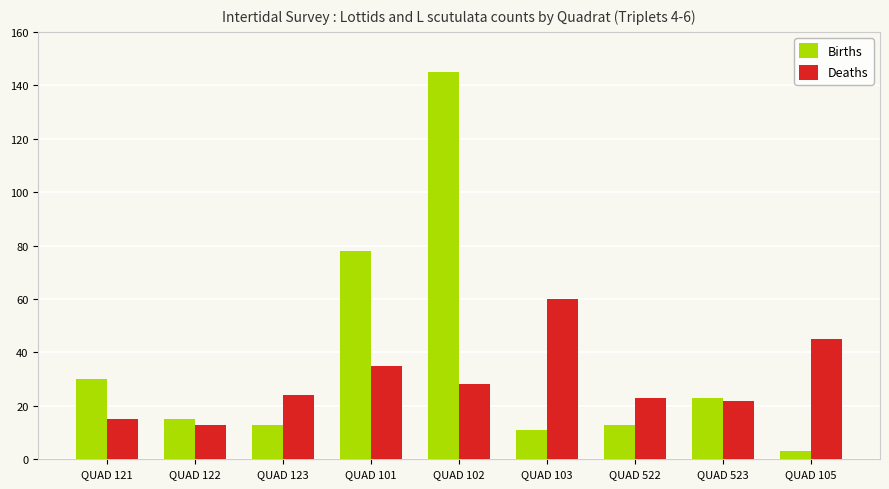

At which label does Births first exceed 15?

QUAD 121